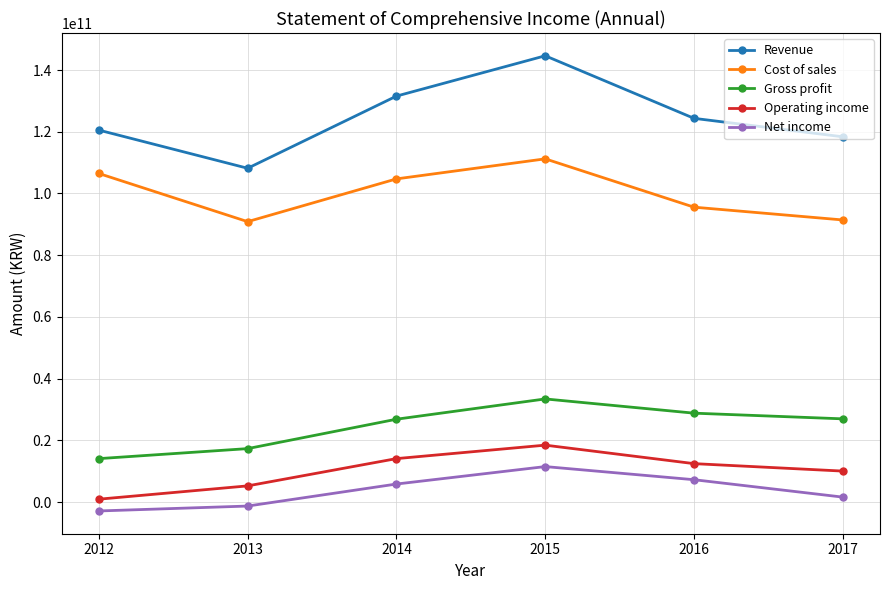

How many lines are shown in the chart?

5